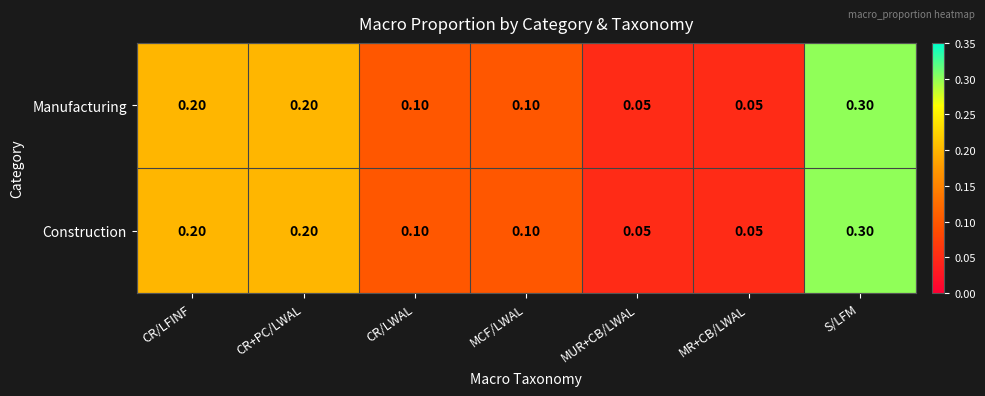

Which label corresponds to the largest value in the chart?

S/LFM